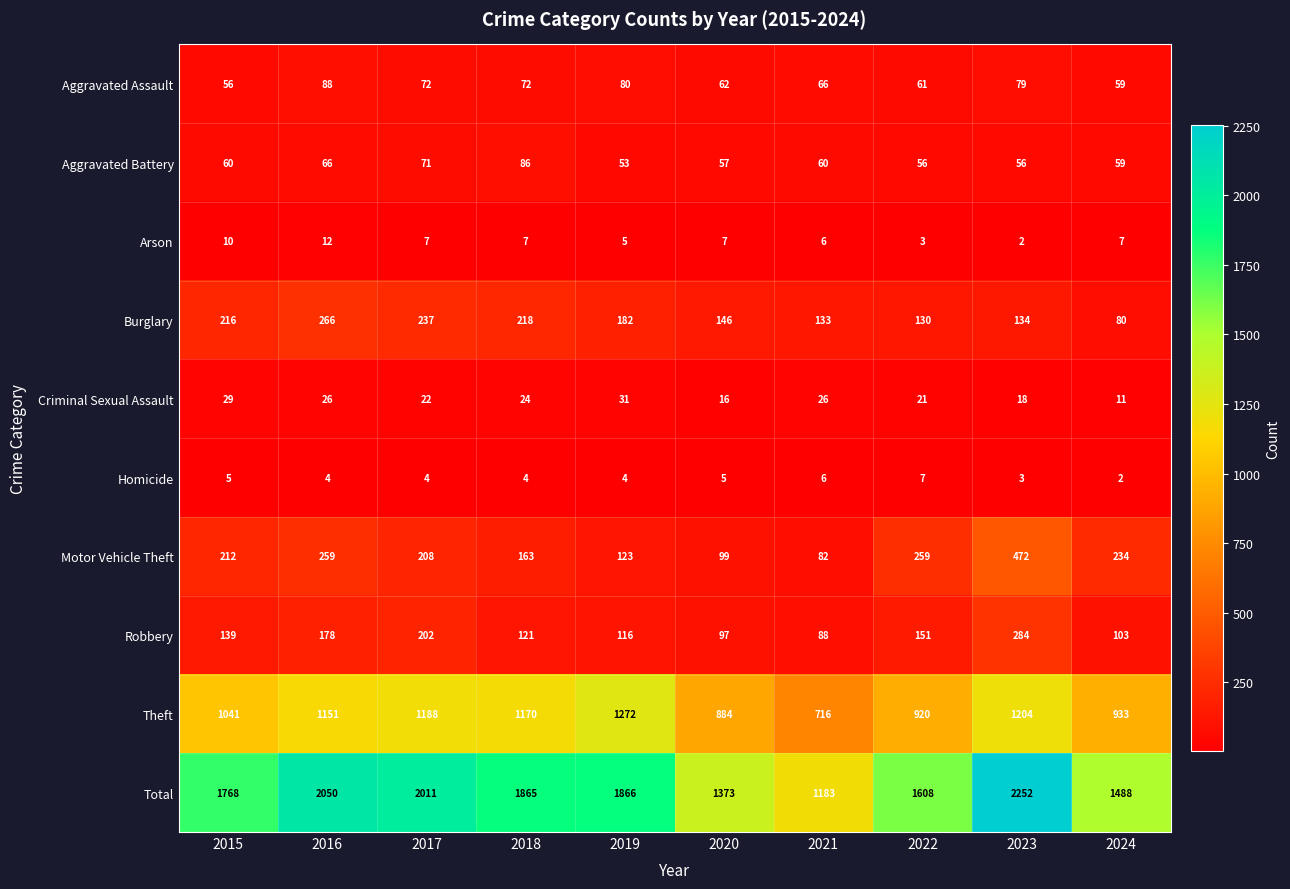

List the series in order of their peak value, highest first.

Total, Theft, Motor Vehicle Theft, Robbery, Burglary, Aggravated Assault, Aggravated Battery, Criminal Sexual Assault, Arson, Homicide